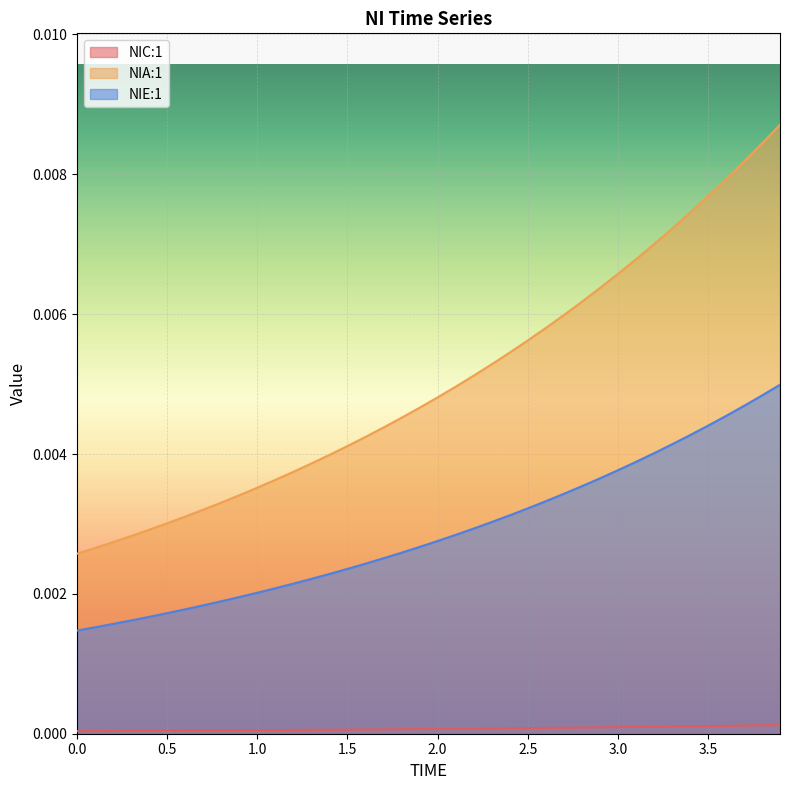

Reading left to right, transcribe all the data shown in this chart.

NIC:1: 0.0	0.0	0.0	0.0	0.0	0.0	0.0	0.0	0.0	0.0	0.0	0.0	0.0	0.0	0.0	0.0	0.0	0.0	0.0	0.0	0.0	0.0	0.0	0.0	0.0	0.0	0.0	0.0	0.0	0.0	0.0	0.0	0.0	0.0	0.0	0.0	0.0	0.0	0.0	0.0
NIA:1: 0.0	0.0	0.0	0.0	0.0	0.0	0.0	0.0	0.0	0.0	0.0	0.0	0.0	0.0	0.0	0.0	0.0	0.0	0.0	0.0	0.0	0.0	0.0	0.0	0.0	0.0	0.0	0.0	0.0	0.0	0.0	0.0	0.0	0.0	0.0	0.0	0.0	0.0	0.0	0.0
NIE:1: 0.0	0.0	0.0	0.0	0.0	0.0	0.0	0.0	0.0	0.0	0.0	0.0	0.0	0.0	0.0	0.0	0.0	0.0	0.0	0.0	0.0	0.0	0.0	0.0	0.0	0.0	0.0	0.0	0.0	0.0	0.0	0.0	0.0	0.0	0.0	0.0	0.0	0.0	0.0	0.0